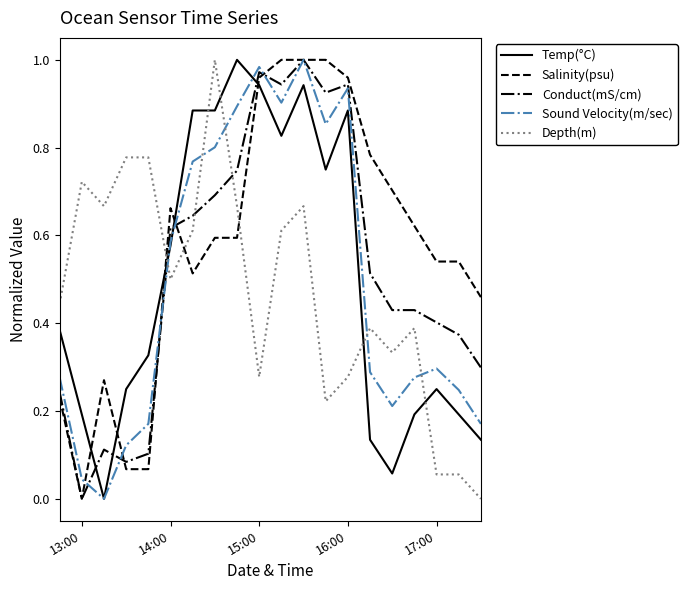

How many values in Salinity(psu) are above zero?

19